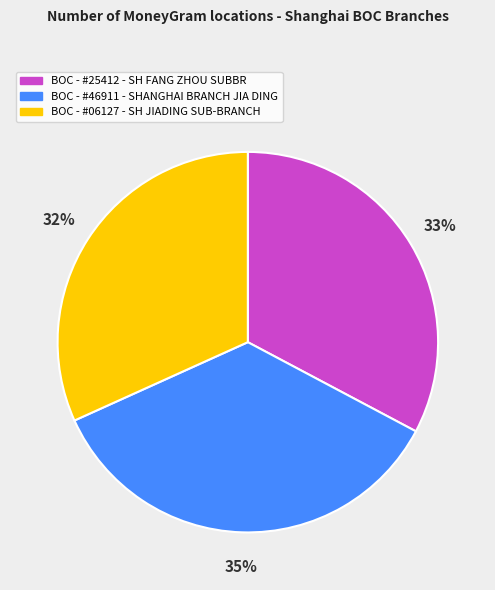

Count the number of slices in the pie.

3